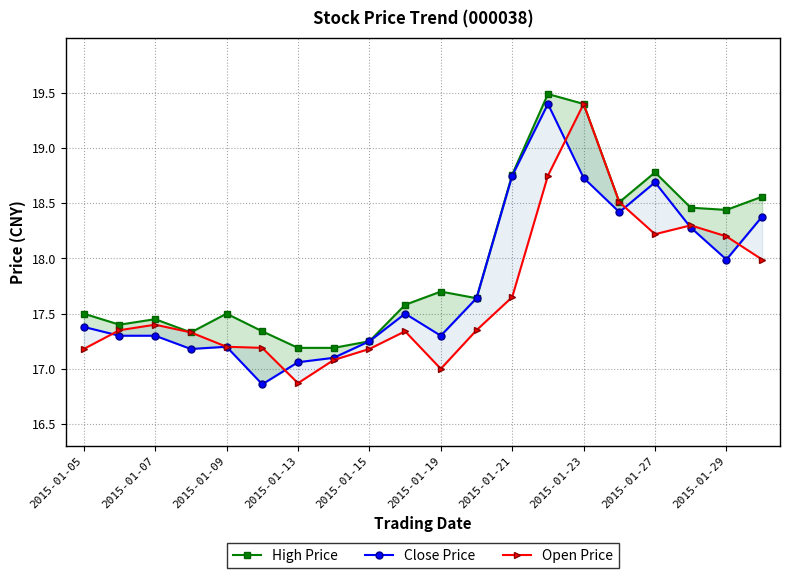

How many lines are shown in the chart?

3